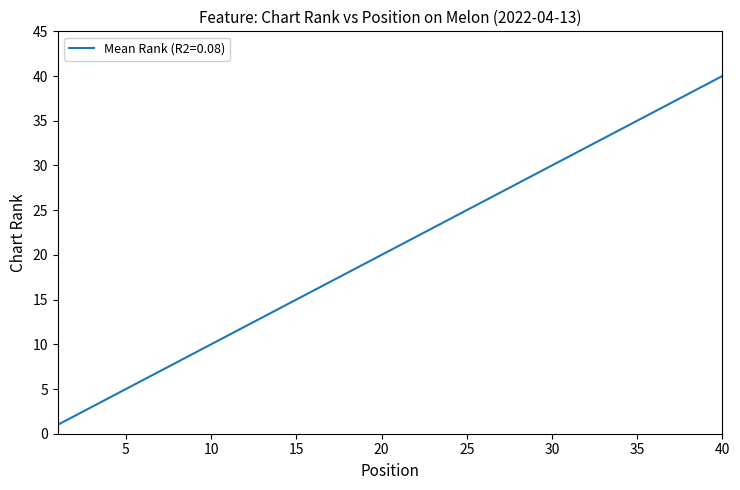

True or false: the data has more than 2 interior local peaks.

False